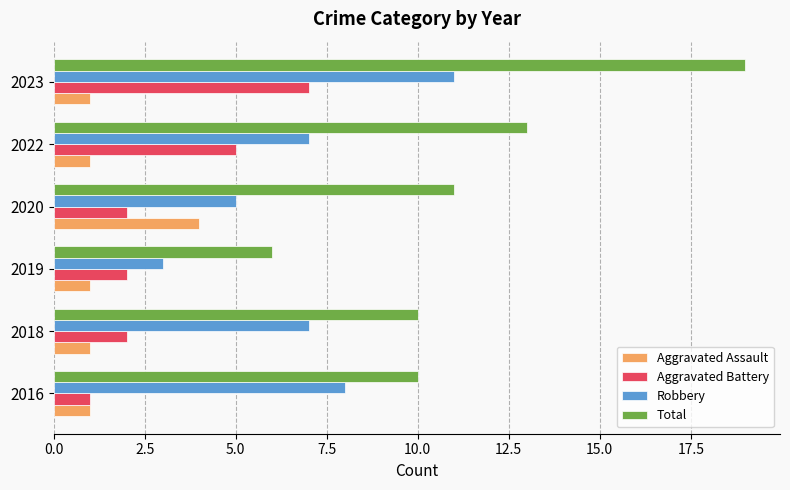

True or false: Total has a value of 6 at 2019.

True